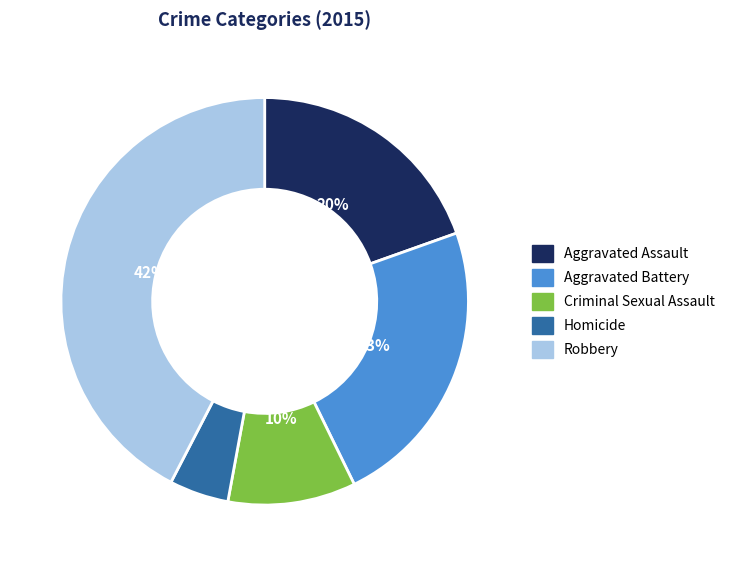

To the nearest percent, what portion does Aggravated Battery represent?

23%